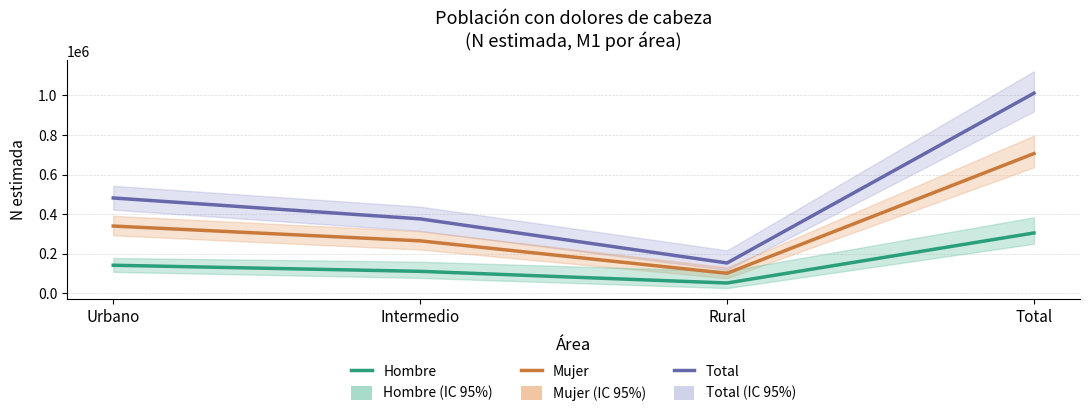

What is the difference between the maximum and second lowest values in the Total series?

634873